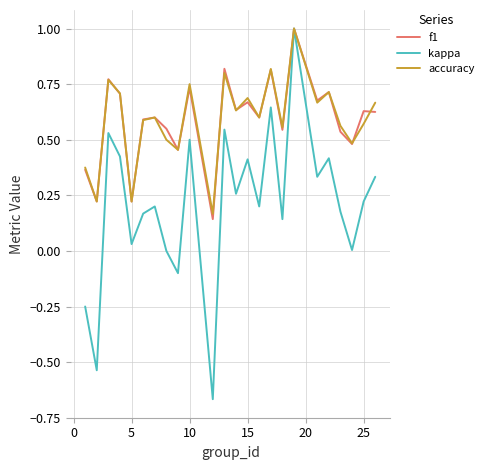

What is the highest value of the accuracy series?

1.0